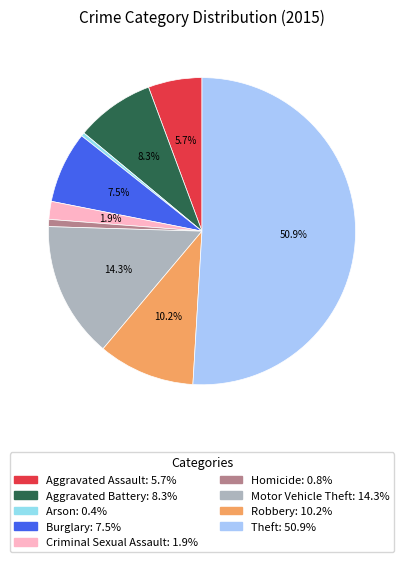

To the nearest percent, what is the average slice percentage?

11%